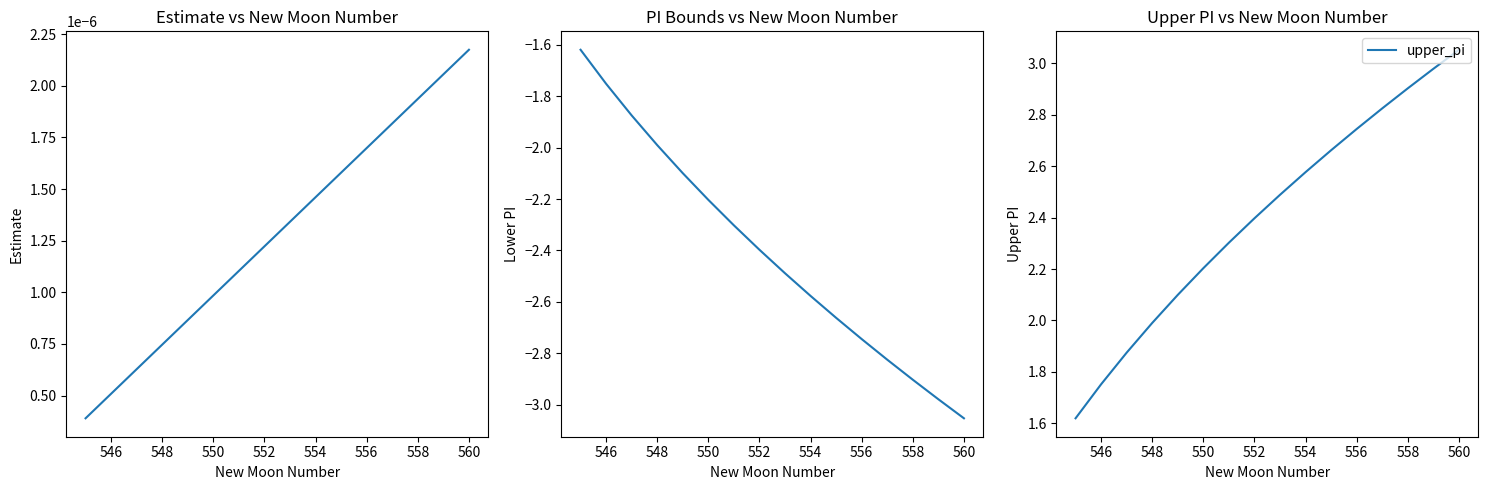

At how many categories does at least one series exceed 0?

16